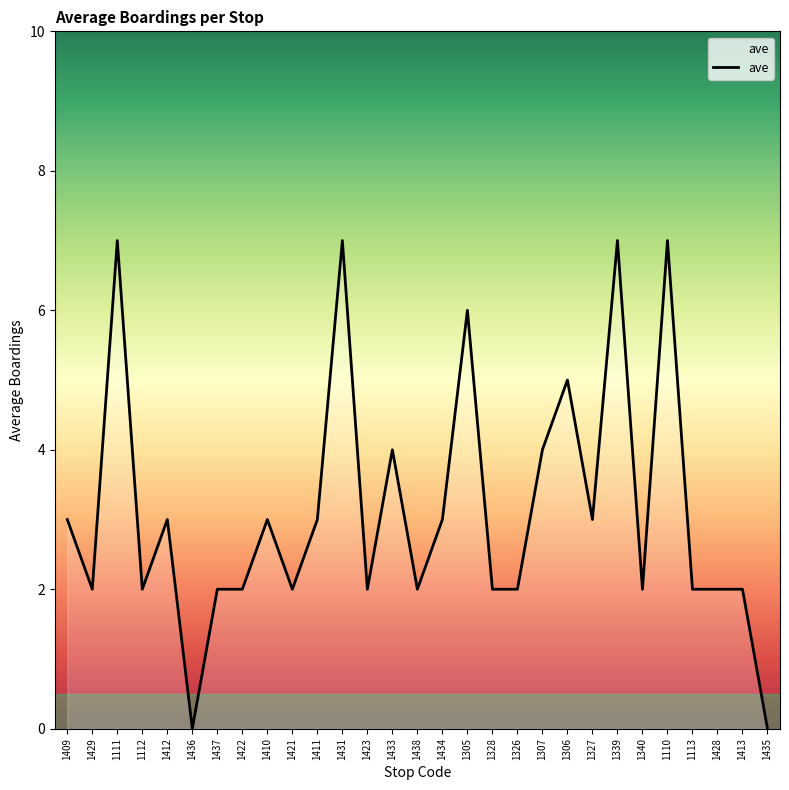

What is the maximum value shown in the chart?

7